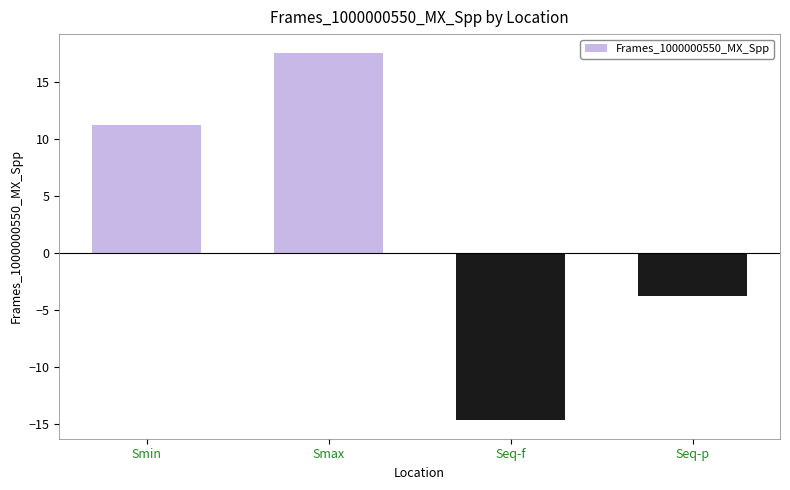

The chart shows a value of -3.8 at Seq-p. True or false?

True